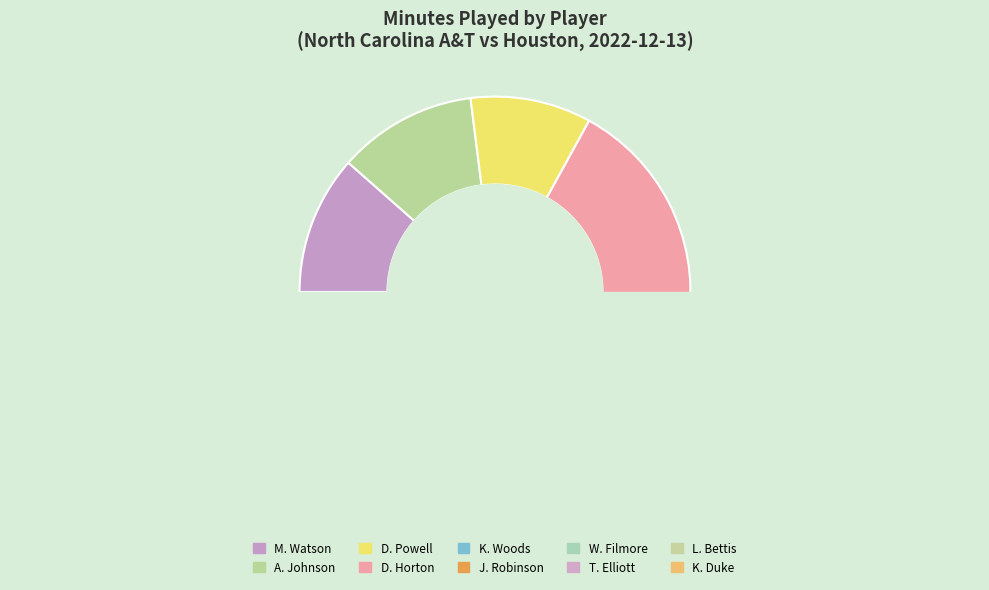

Which slice is the smallest?

K. Duke